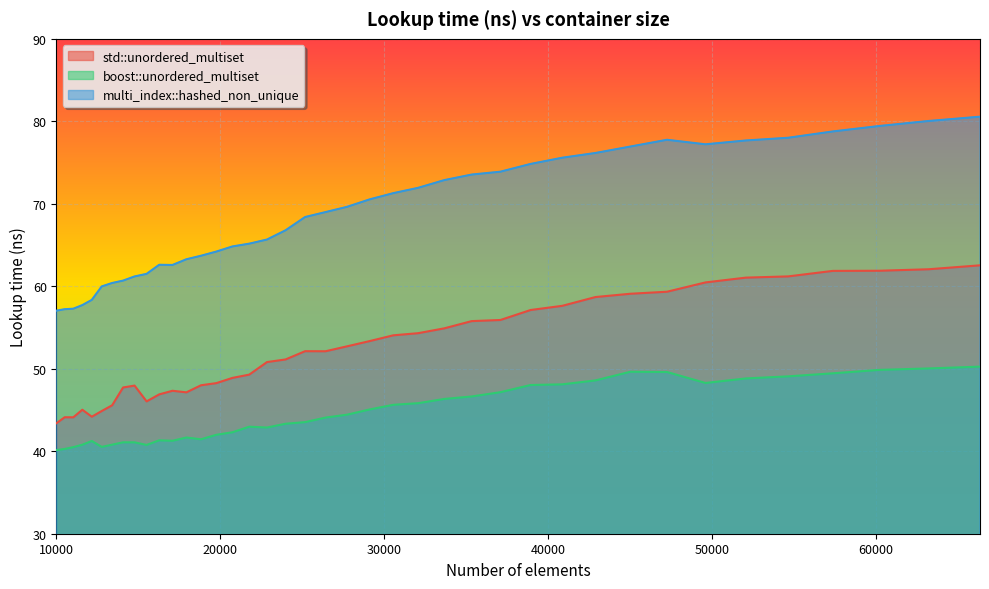

How many interior local valleys does the std::unordered_multiset series have?

5